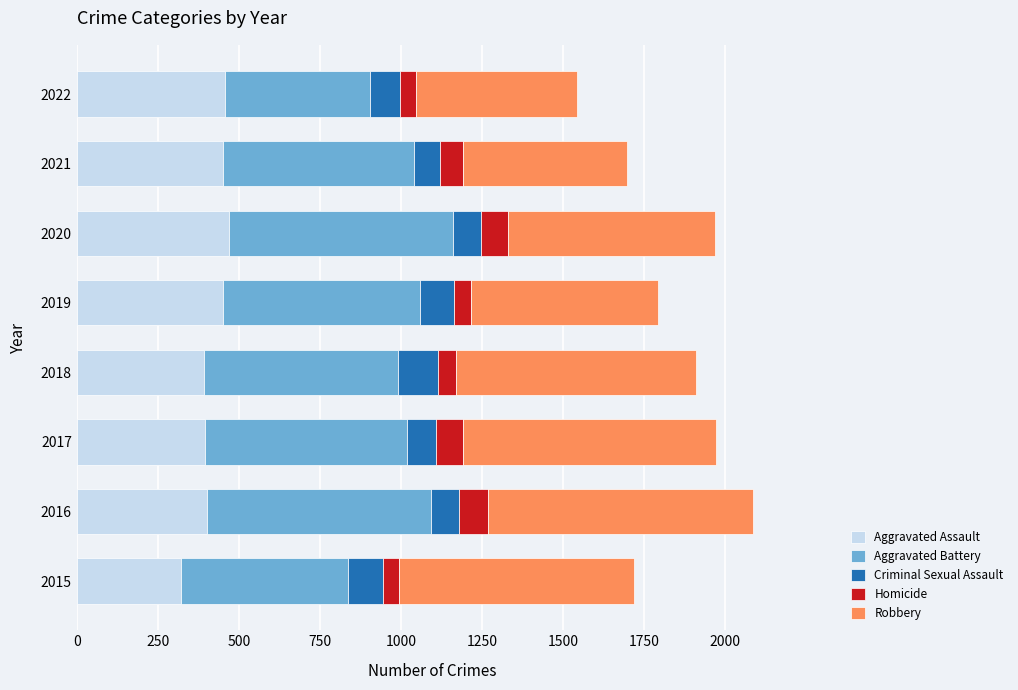

What is the lowest value of the Aggravated Assault series?

323